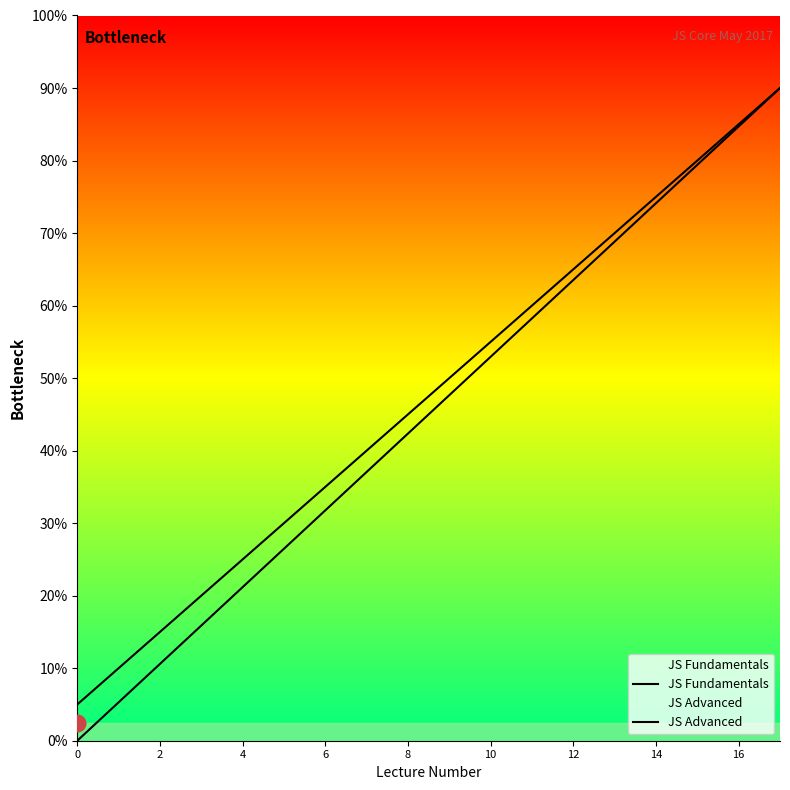

True or false: JS Advanced and JS Fundamentals intersect in this chart.

False